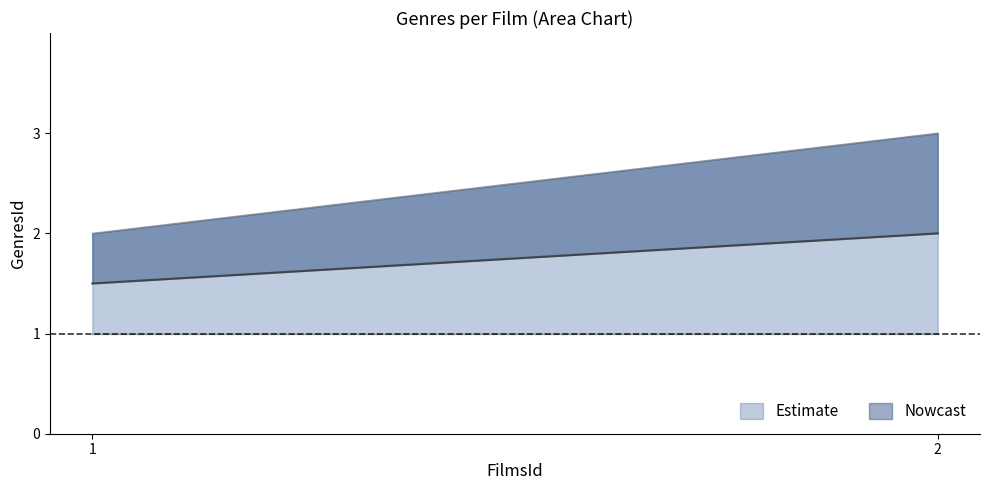

How many GenresId values are between 1 and 3?

3